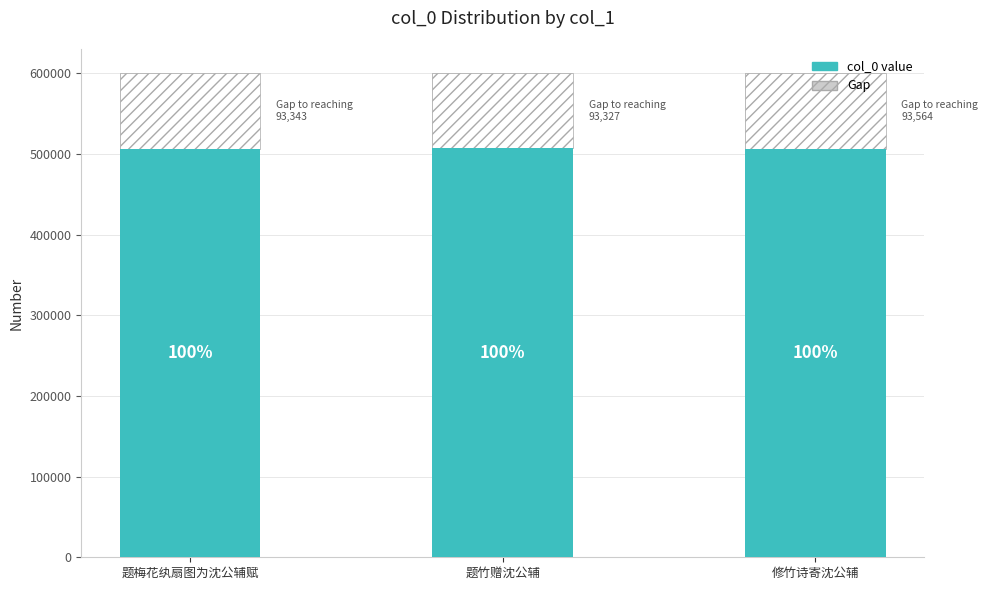

Approximately how many times larger is the value at 修竹诗寄沈公辅 compared to 题竹赠沈公辅?

1.0